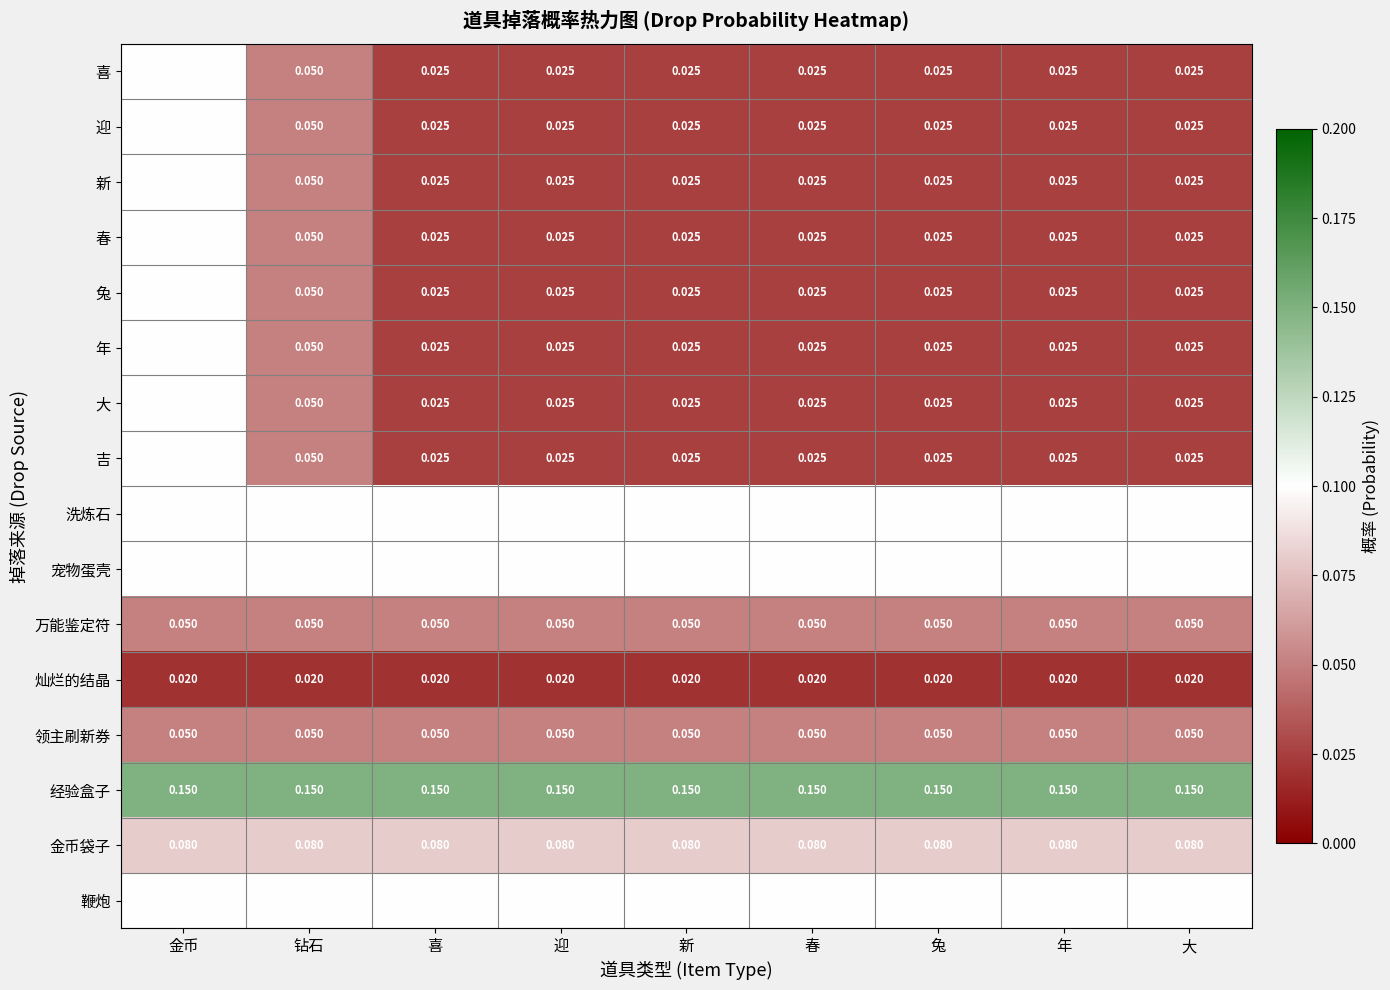

Which series has the largest total across all categories?

经验盒子